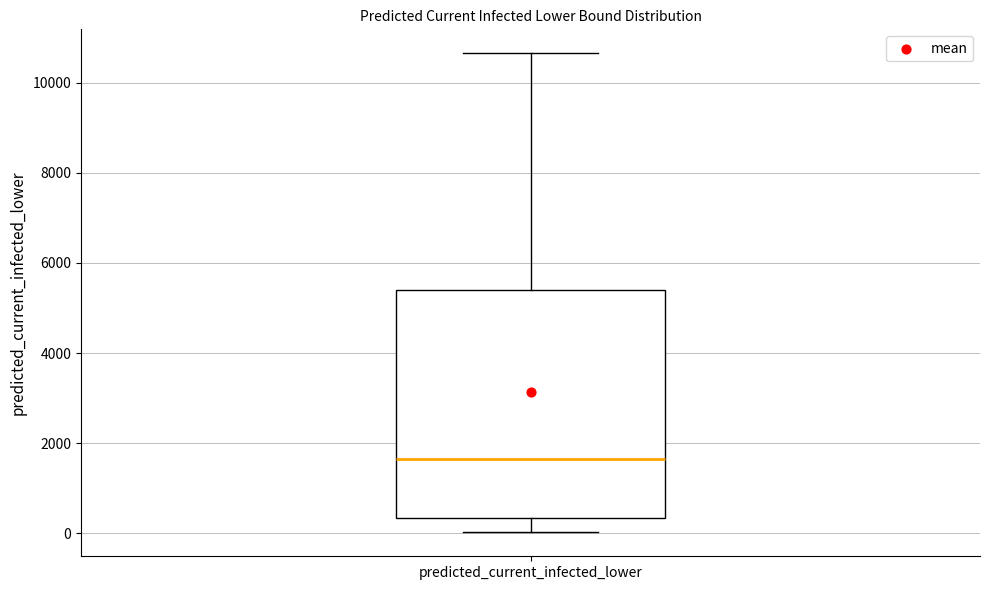

Where does the lower whisker of the box for predicted_current_infected_lower end on the y-axis? The values are not printed on the chart, so give them approximately, as read against the axis.

0